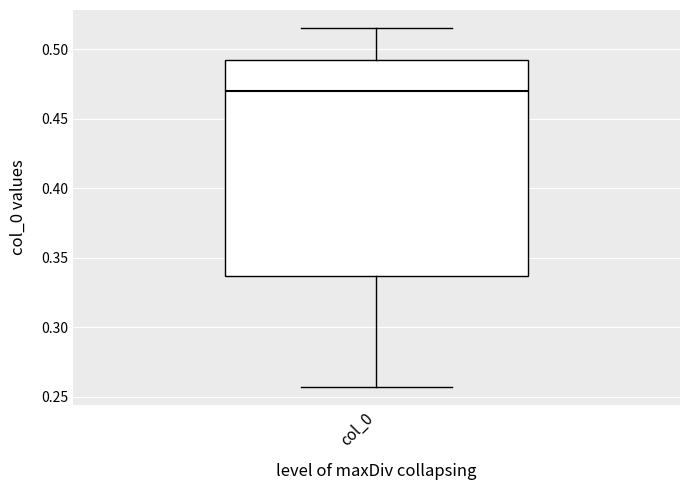

Transcribe this box plot: give where the median line is, the range the box spans, and where the two whiskers end, as read against the y-axis. The values are not printed on the chart, so give them approximately, as read against the axis.

median 0.470, box 0.335 to 0.490, whiskers 0.255 to 0.515